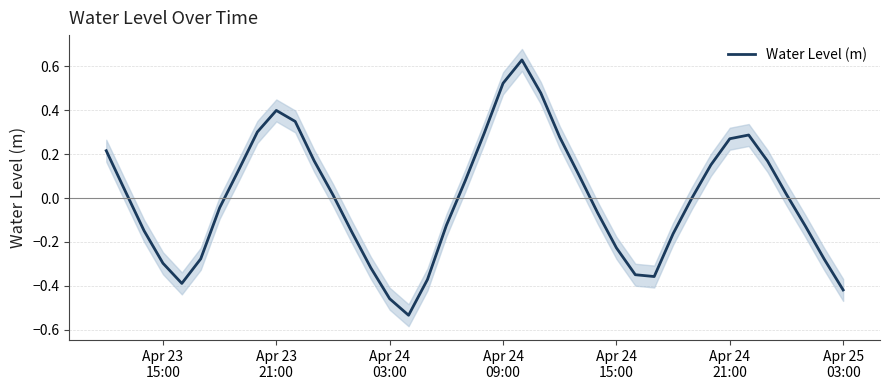

True or false: the data shows 0.0 at Apr 23
21:00.

False